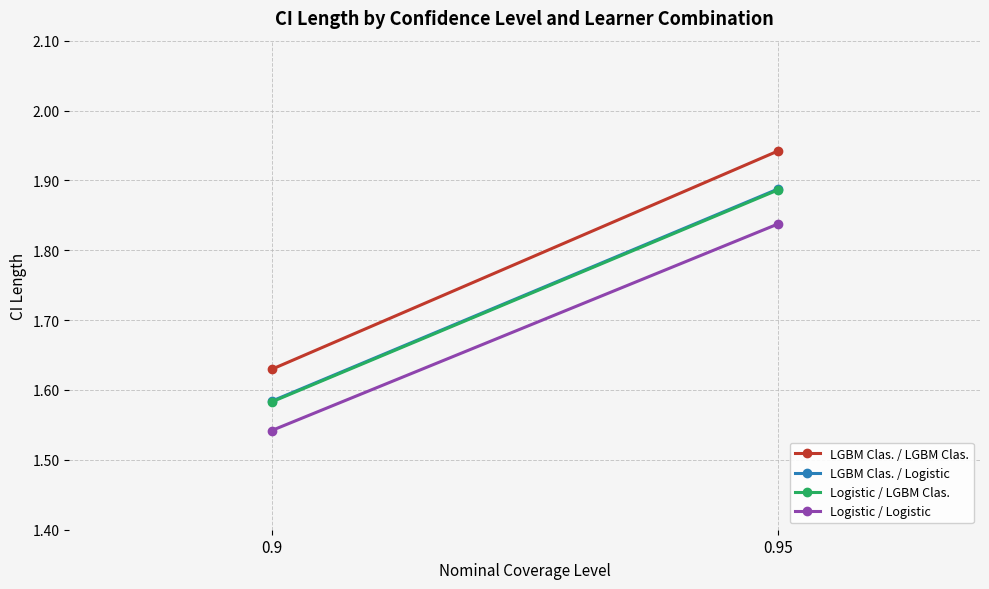

Which series has the largest total across all categories?

LGBM Clas. / LGBM Clas.